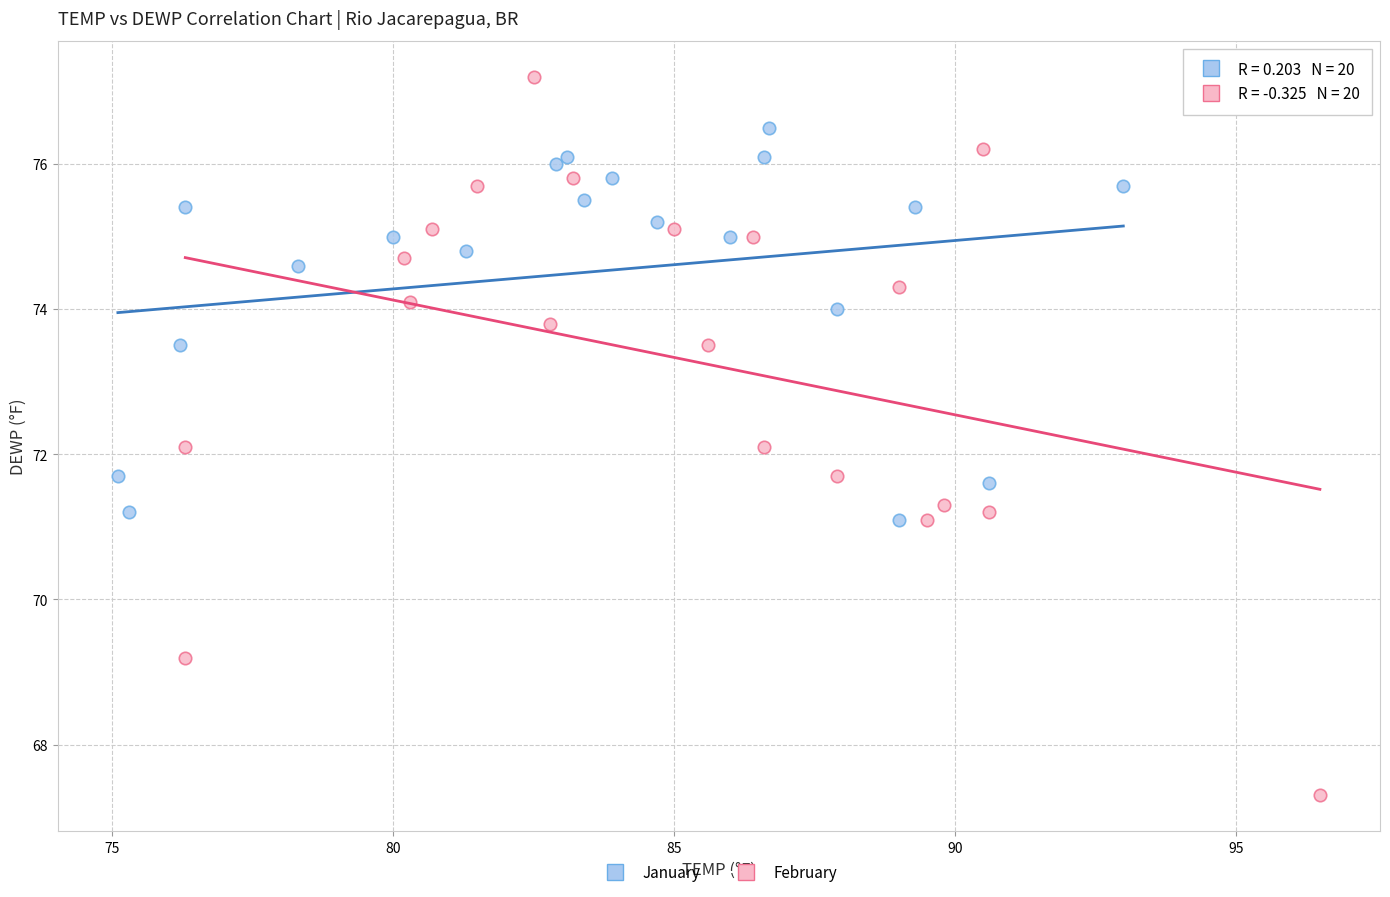

Which series contains the highest Y value?

February